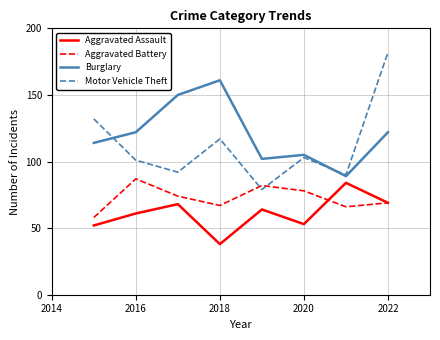

True or false: Motor Vehicle Theft and Aggravated Assault intersect in this chart.

False